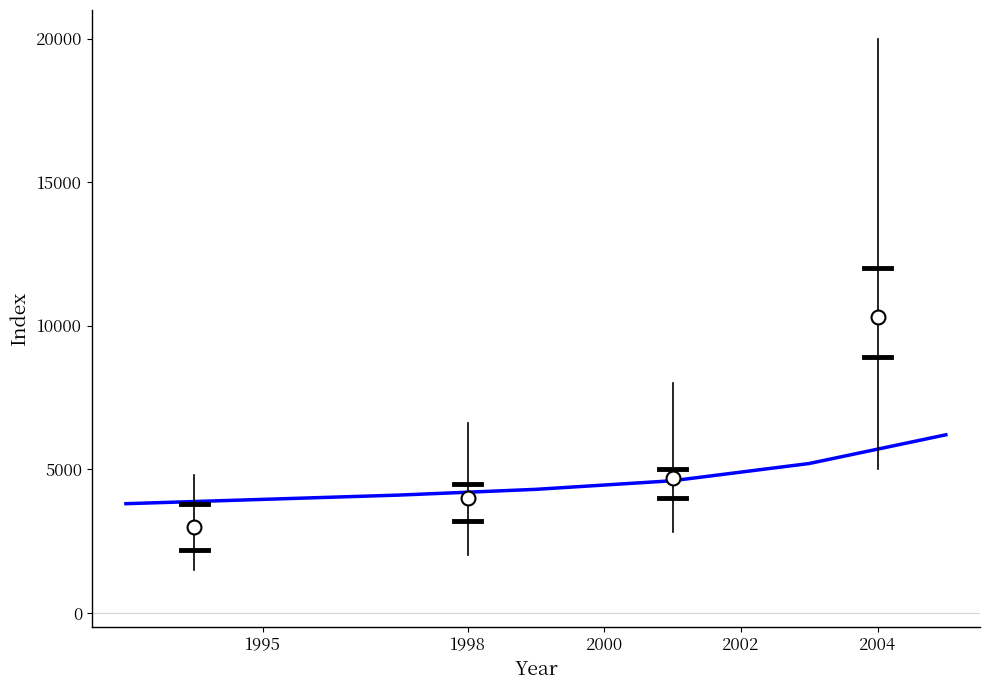

Reading right to left, what are all the values shown in this chart?

6200	5200	4600	4300	4100	3950	3800